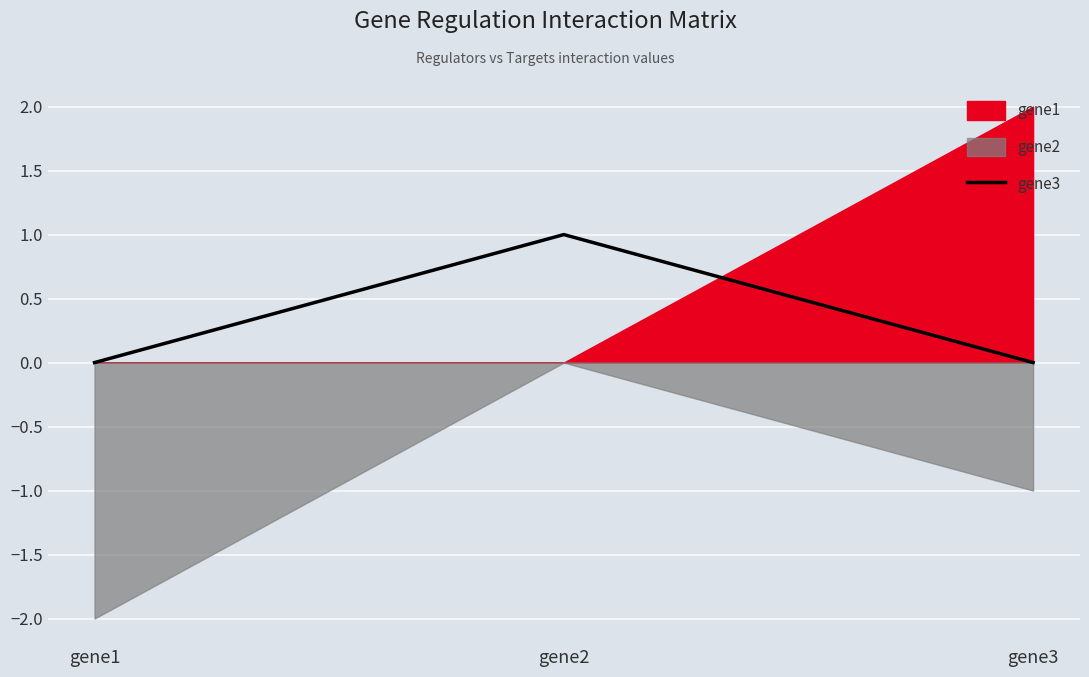

Is it true that the value at gene1 is 0?

True